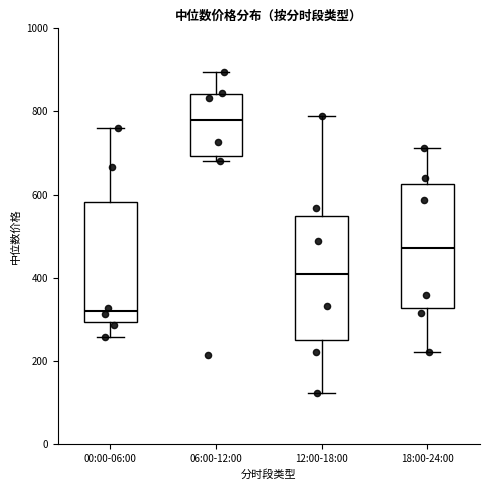

Which box's median line is the lowest?

00:00-06:00